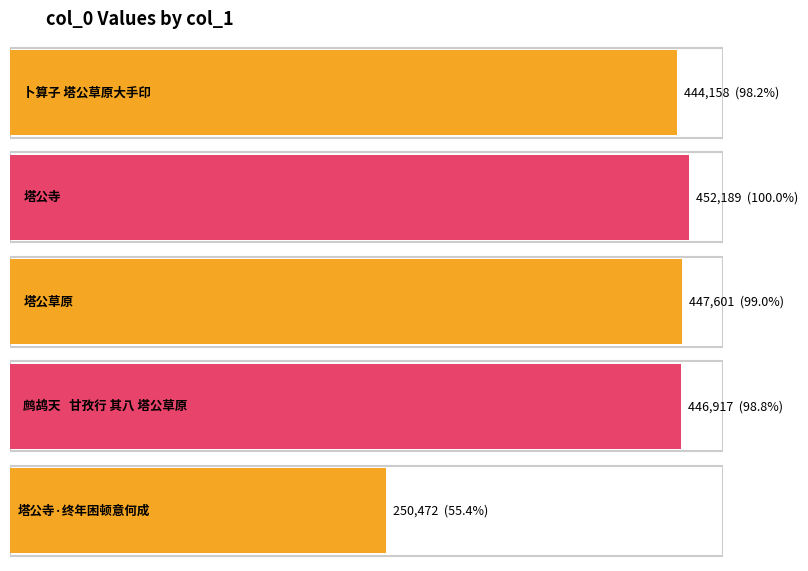

What is the difference between the values at 塔公草原 and 塔公寺·终年困顿意何成?

197129